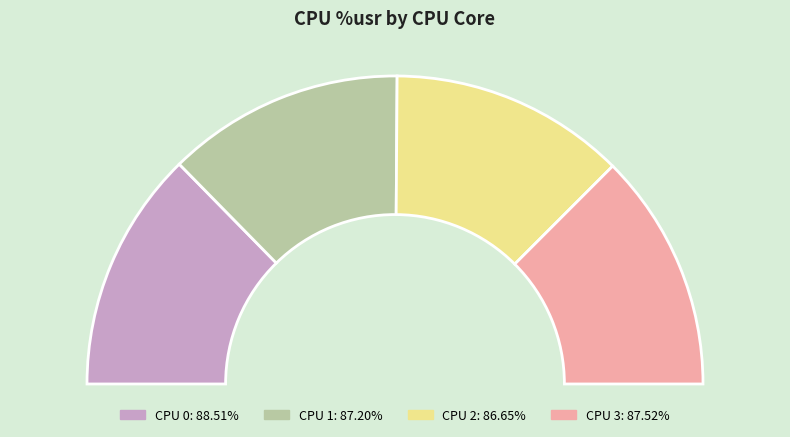

Do 0 and 1 together represent more than half of the pie?

Yes